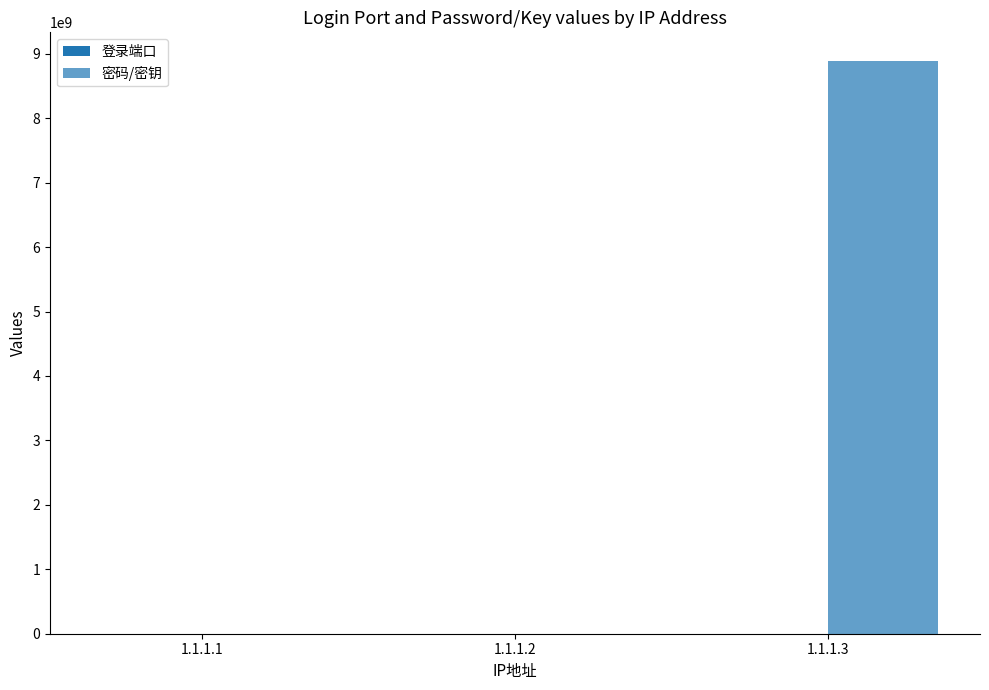

What is the value of the 密码/密钥 bar at the 3rd from the left?

8888888888